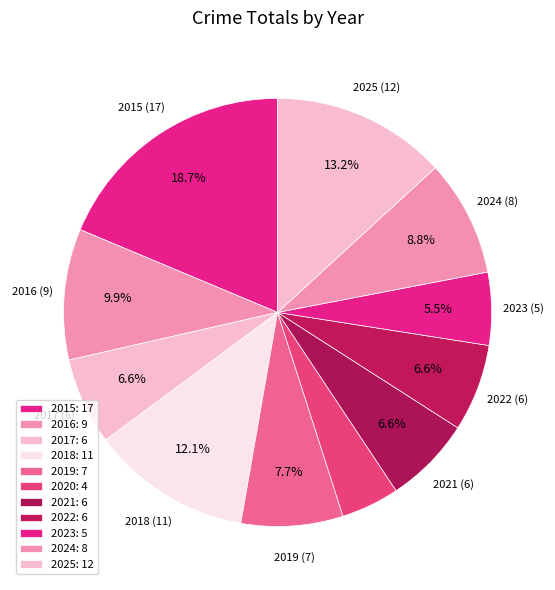

How many slices are in this pie chart?

11